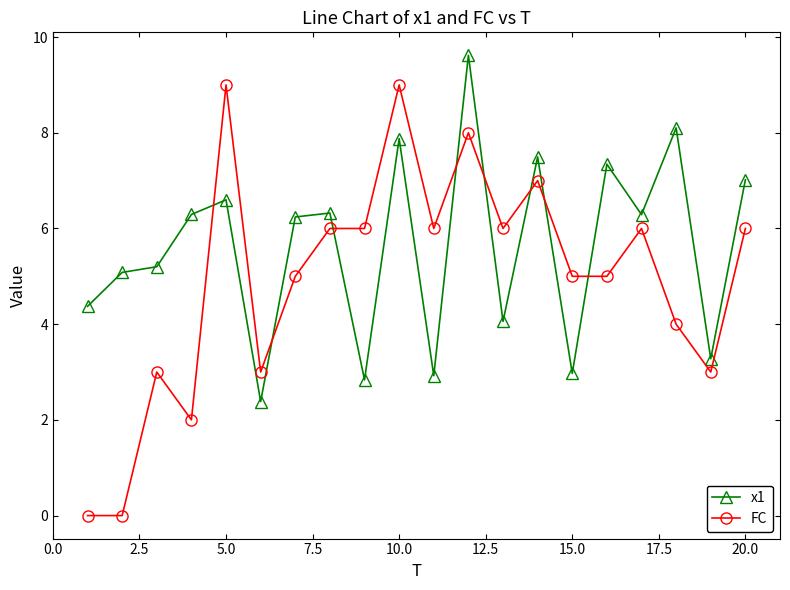

In x1, how many points are lower than both neighbors (excluding endpoints)?

7